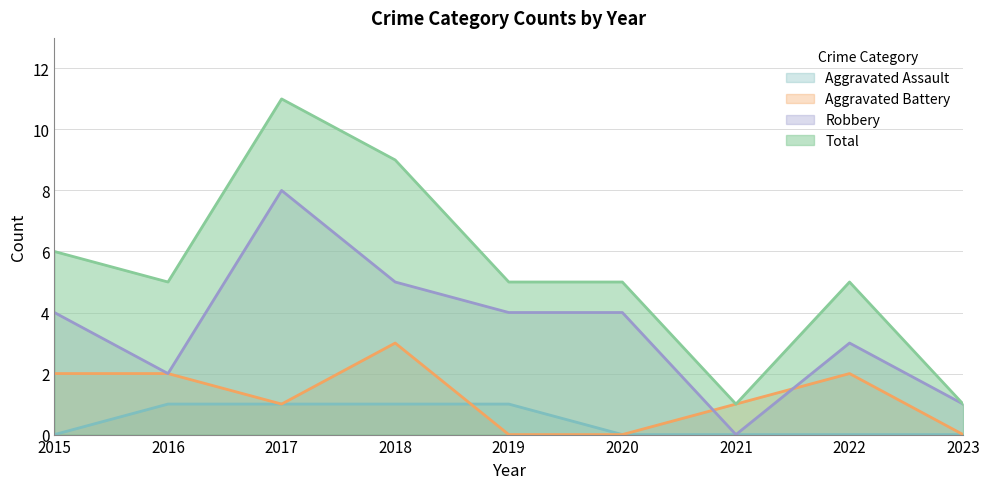

At which category does the chart reach its peak across all series?

2017